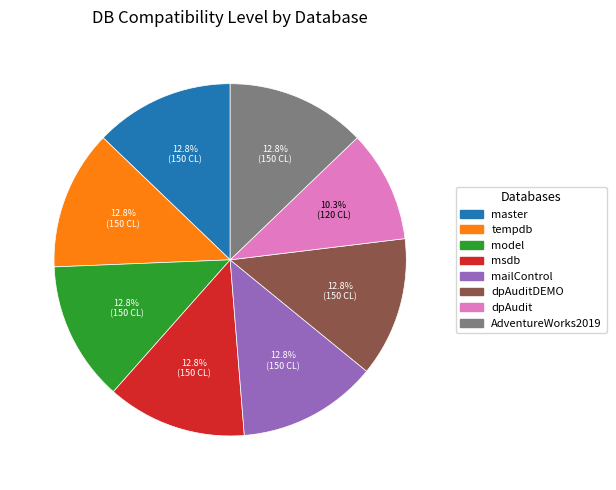

Is there a majority slice in this chart?

No